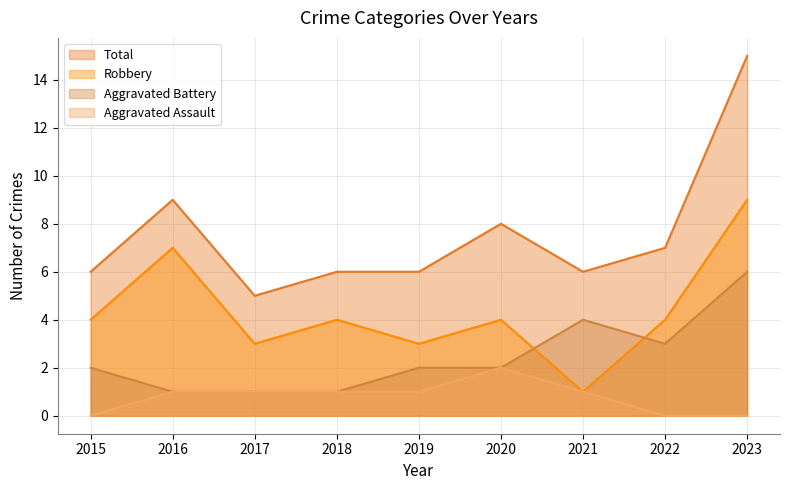

Rank the series by their average value, from highest to lowest.

Total, Robbery, Aggravated Battery, Aggravated Assault